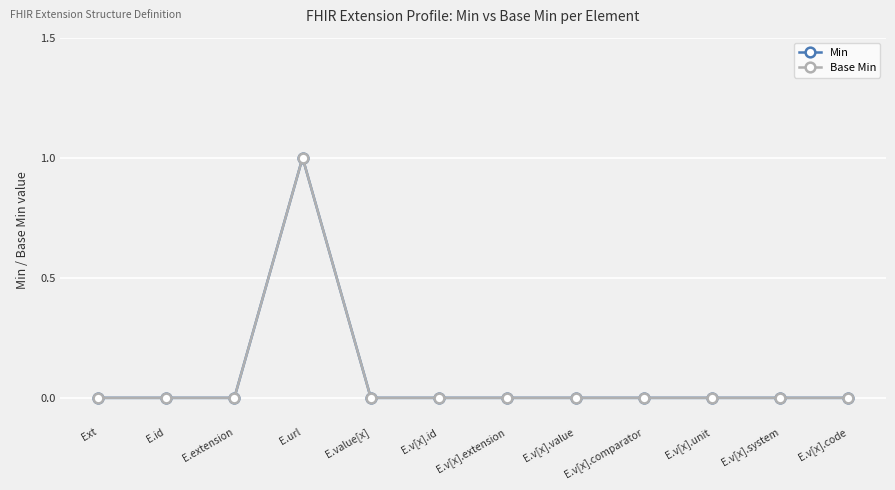

True or false: Min and Base Min intersect in this chart.

False